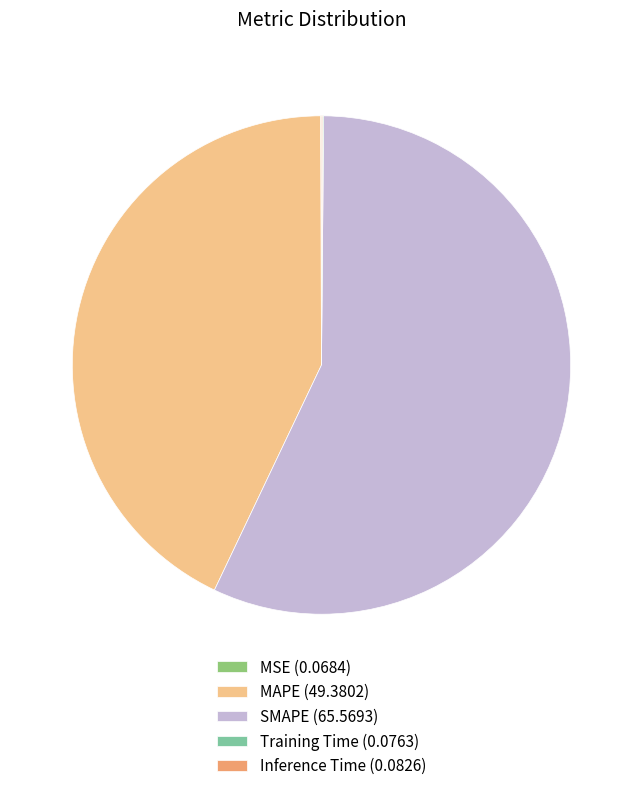

Does any single category account for the majority?

Yes